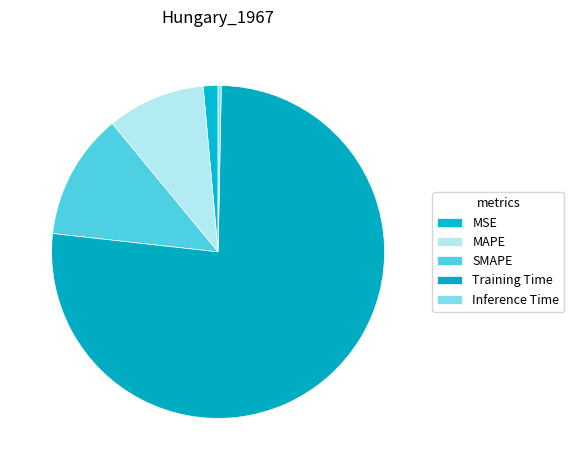

Count the number of slices in the pie.

5